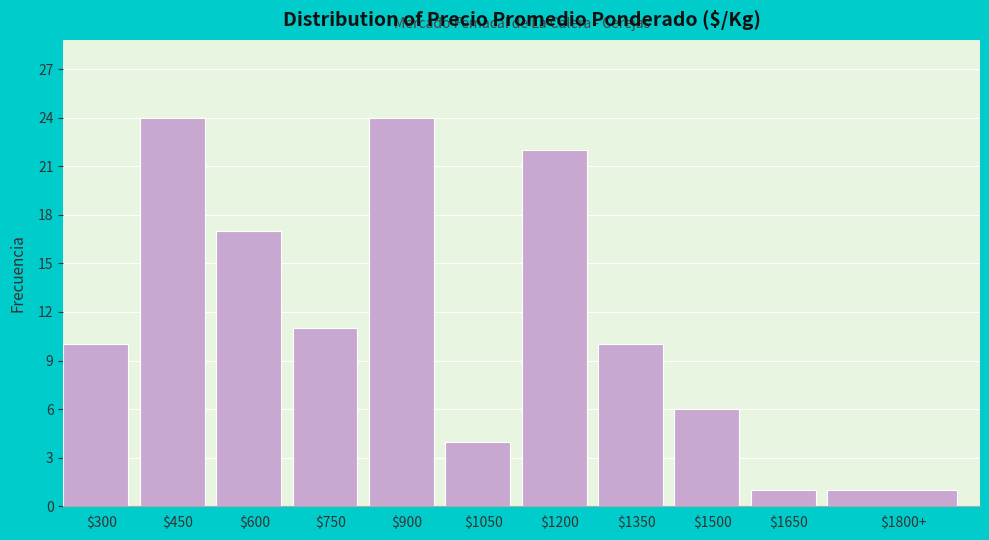

Reading left to right, list all the values displayed in this chart.

10	24	17	11	24	4	22	10	6	1	1